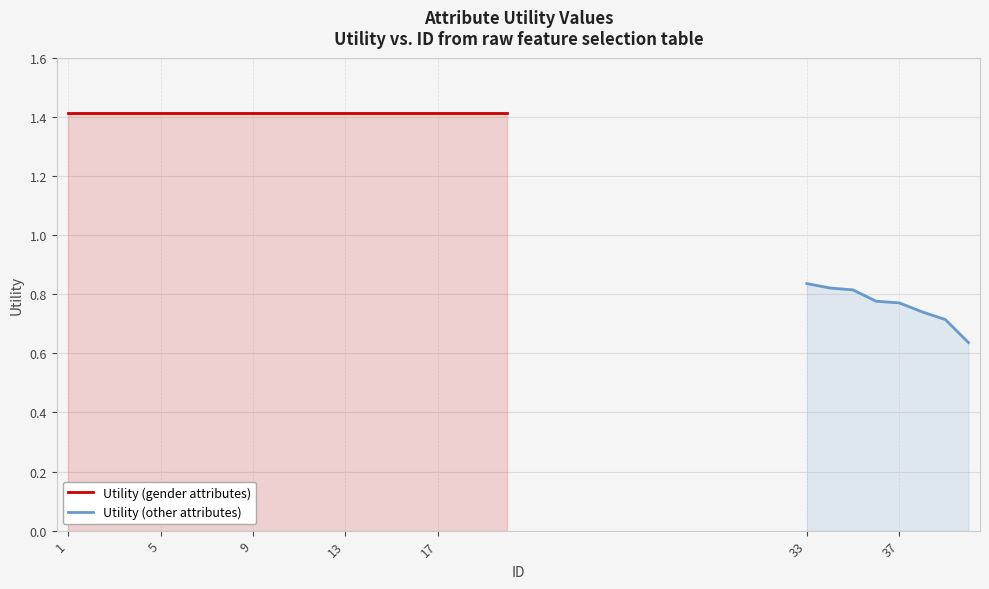

Reading right to left, transcribe all the data shown in this chart.

40=0.6	39=0.7	38=0.7	37=0.8	36=0.8	35=0.8	34=0.8	33=0.8	20=1.4	19=1.4	18=1.4	17=1.4	16=1.4	15=1.4	14=1.4	13=1.4	12=1.4	11=1.4	10=1.4	9=1.4	8=1.4	7=1.4	6=1.4	5=1.4	4=1.4	3=1.4	2=1.4	1=1.4